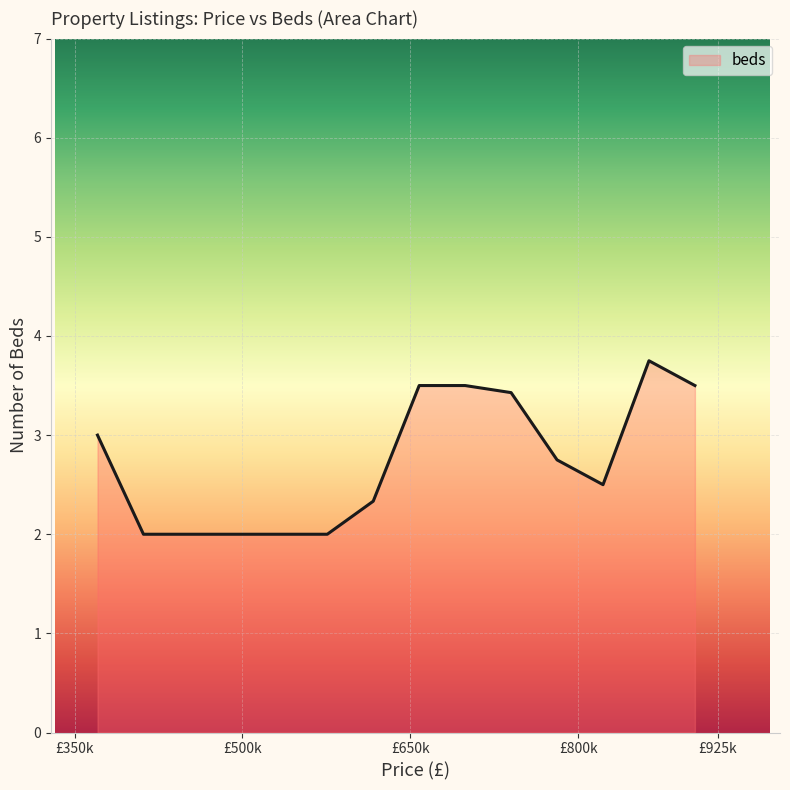

What is the minimum value shown in the chart?

2.0